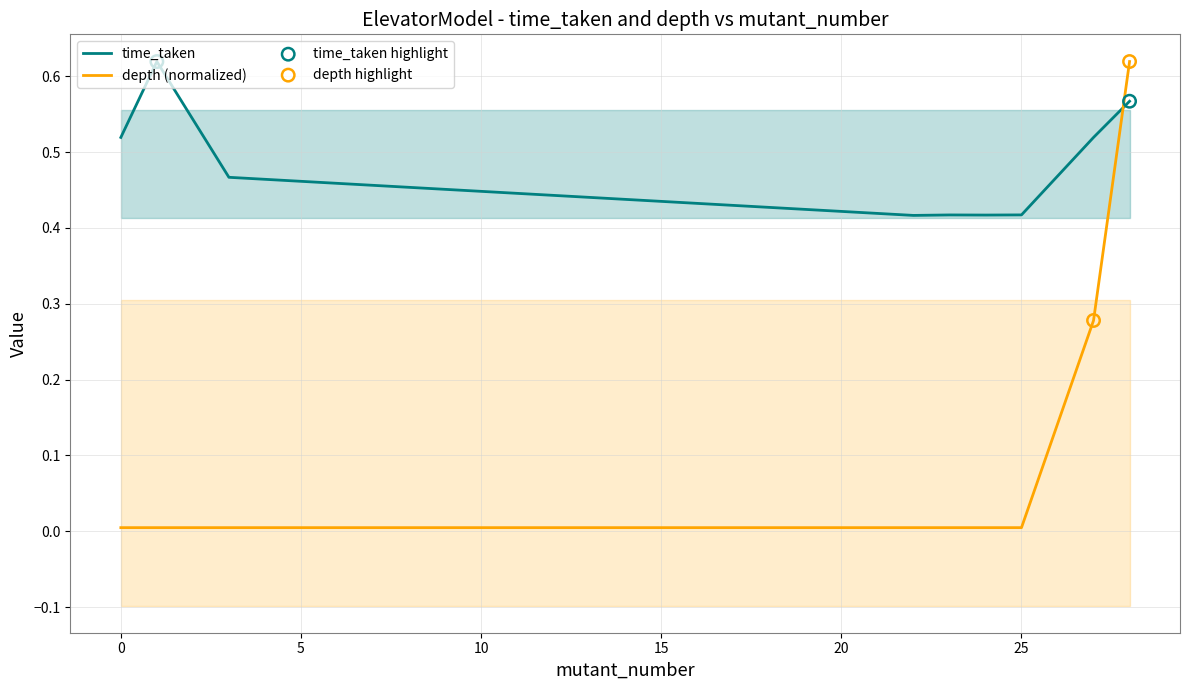

What are all the series names shown in the legend?

time_taken, depth